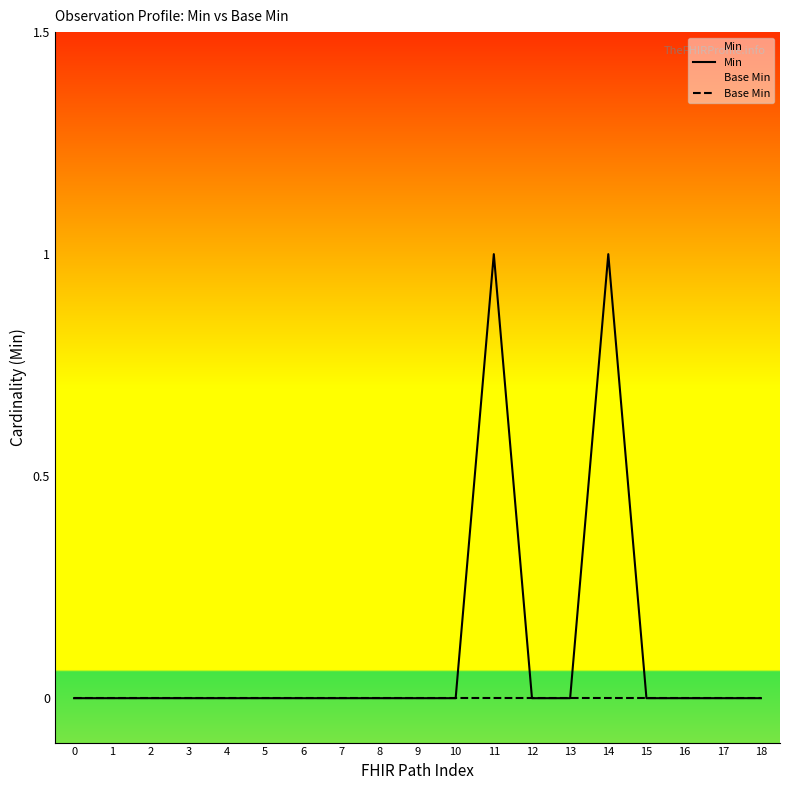

Is the value of Min at 18 greater than the value of Base Min at 6?

No